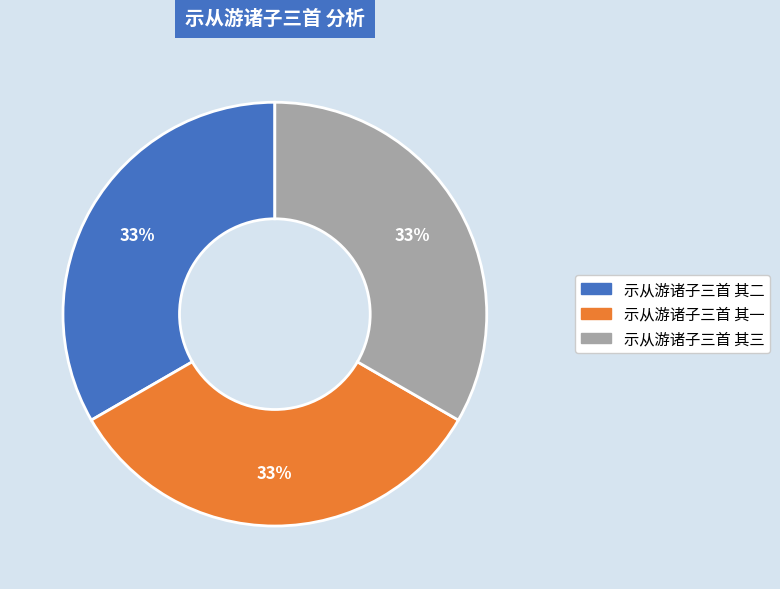

What percentage is the 示从游诸子三首 其一 slice, to the nearest percent?

33%